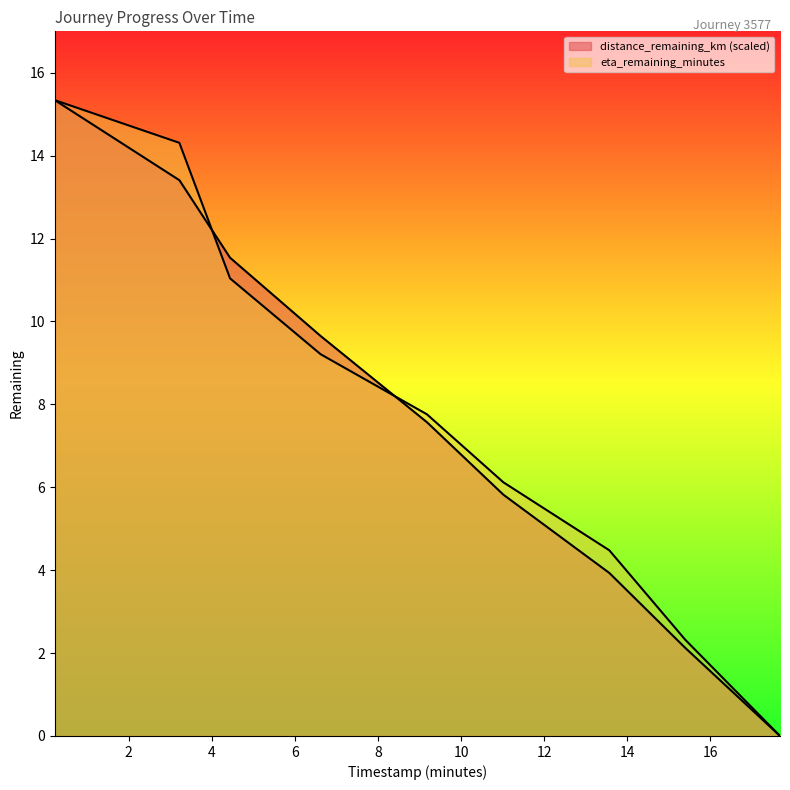

What is the value of the eta_remaining_minutes point at the 2nd from the left?

14.3